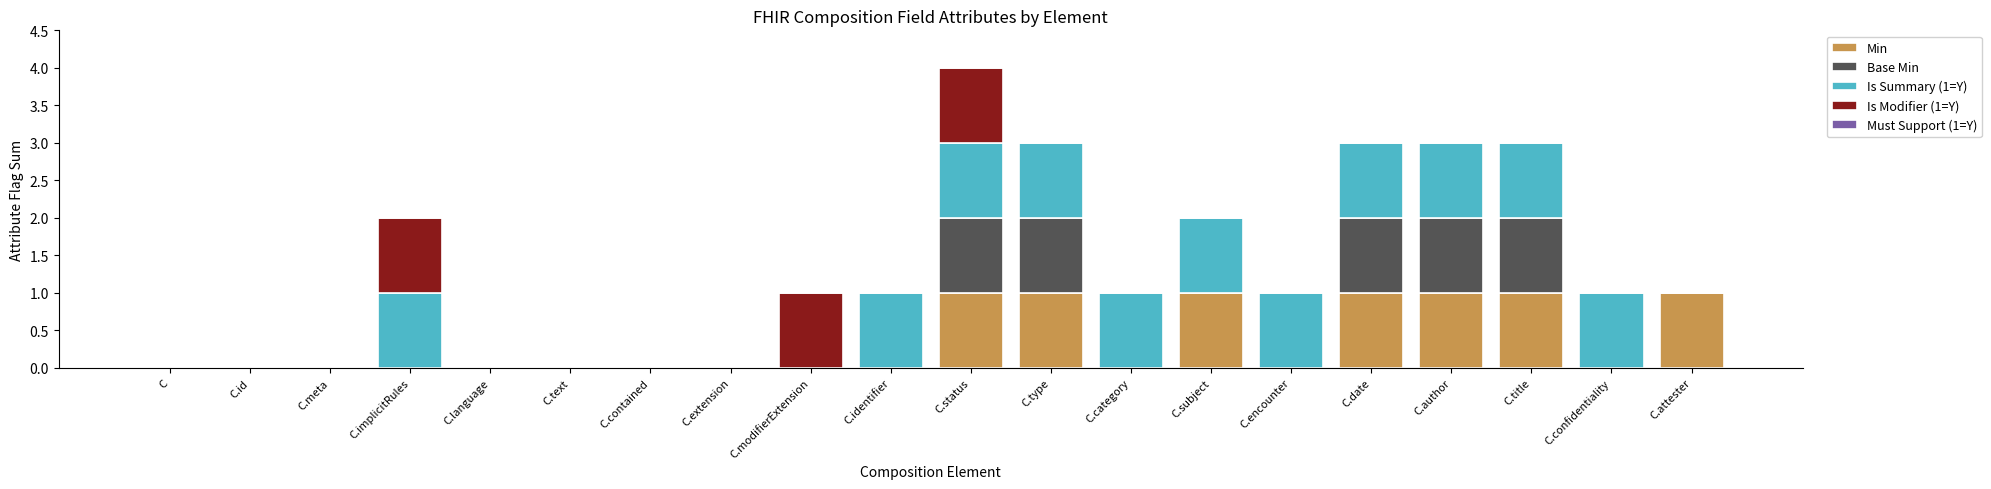

What is the total value across all series at C.author?

3